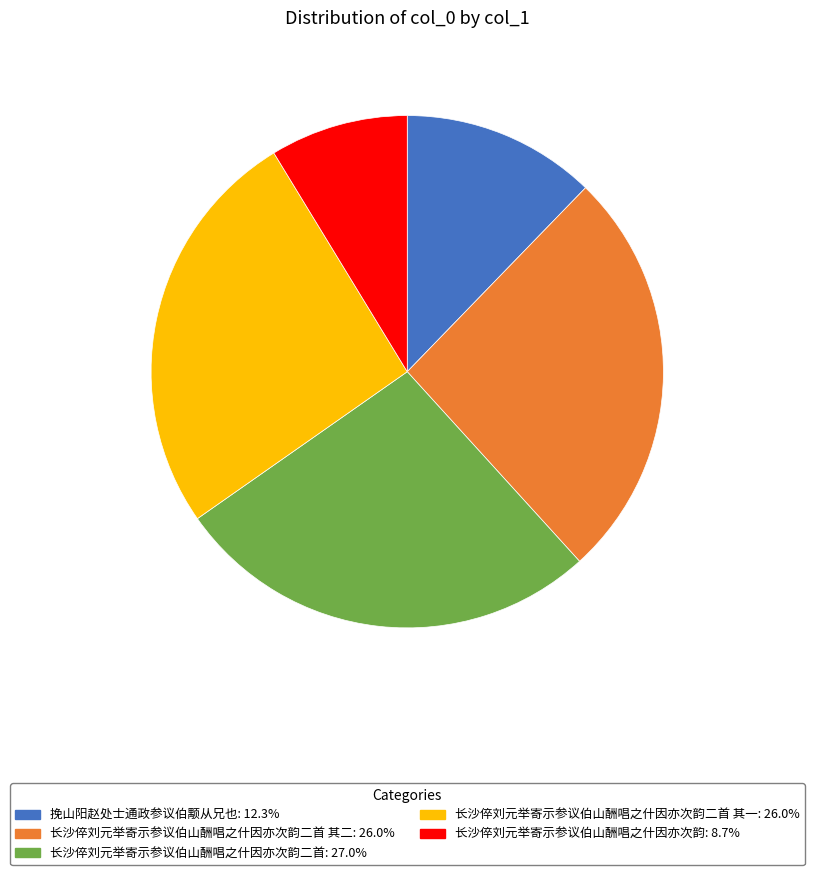

Approximately how many times larger is the value at 长沙倅刘元举寄示参议伯山酬唱之什因亦次韵二首 其二: 26.0% compared to 长沙倅刘元举寄示参议伯山酬唱之什因亦次韵二首: 27.0%?

1.0